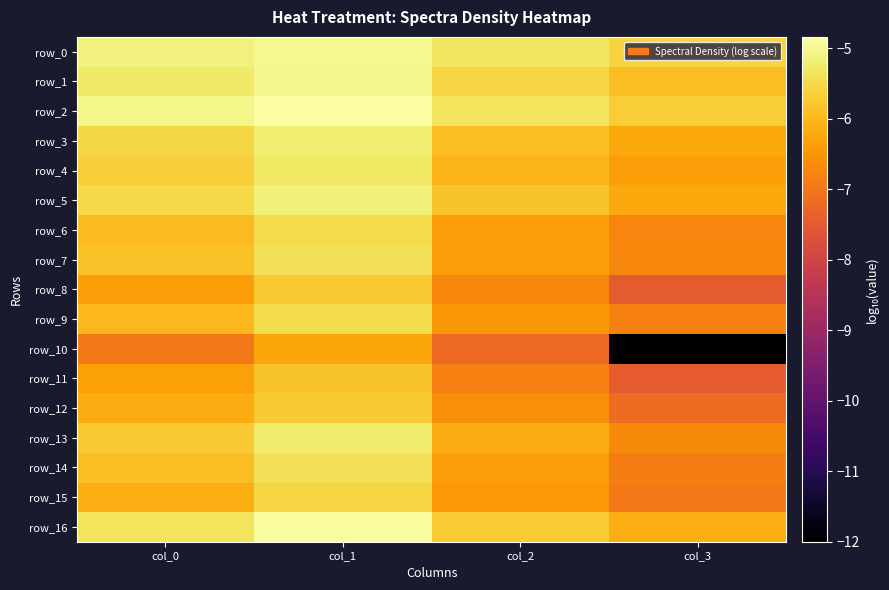

Which series has the largest range (max minus min)?

row_10